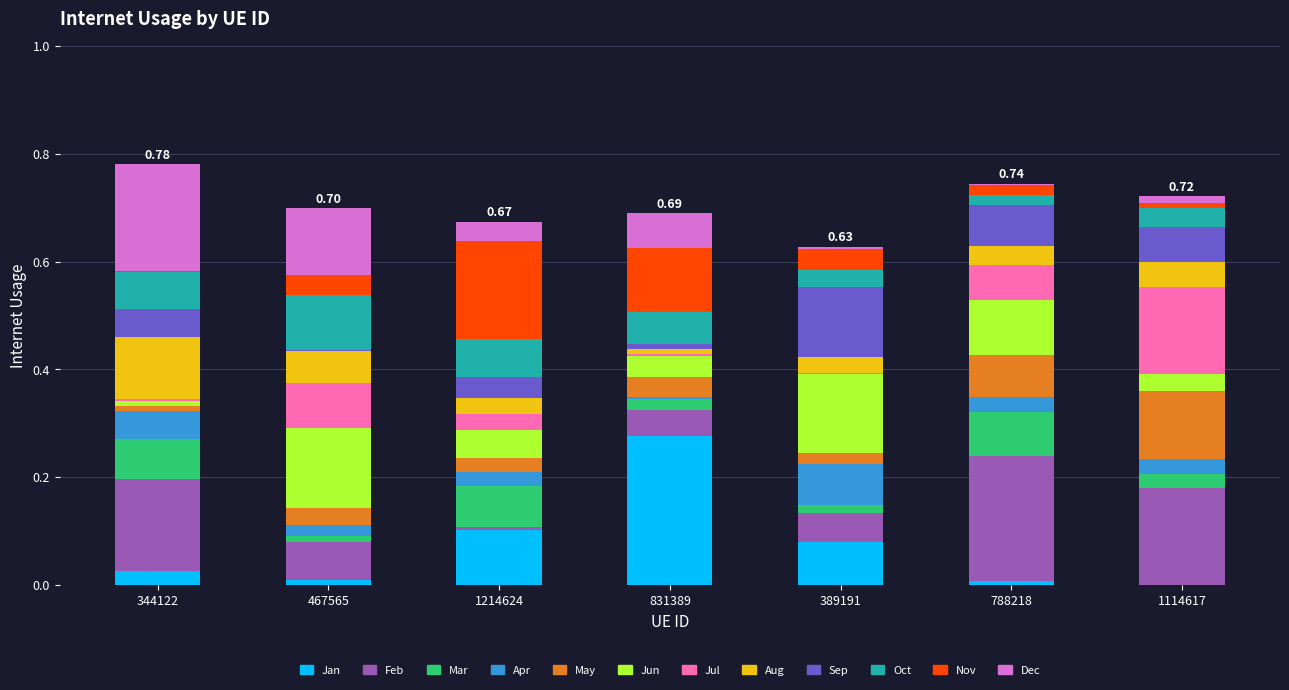

Does the chart contain any negative values?

No